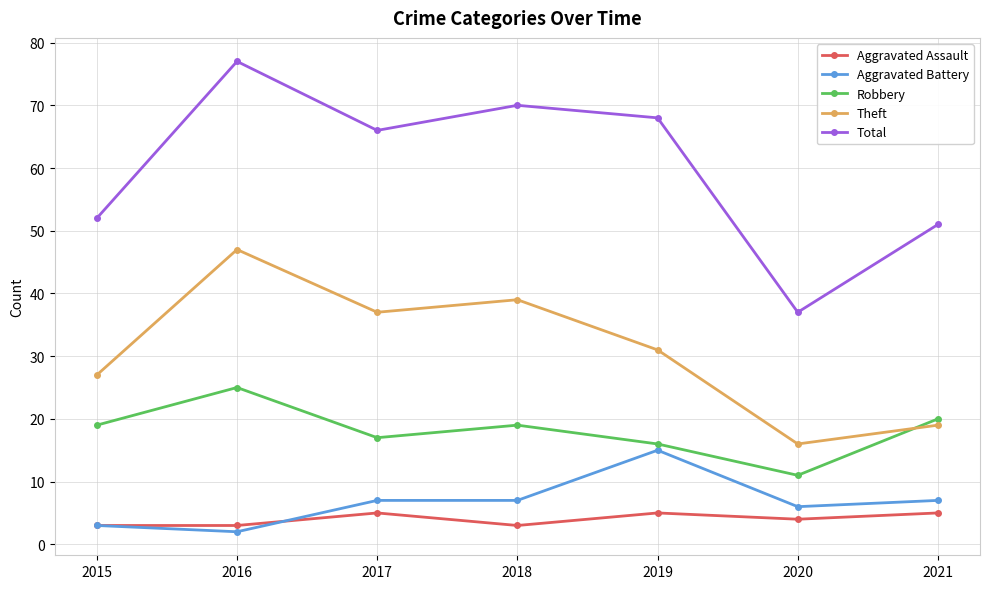

Where is the first local maximum for Robbery?

2016